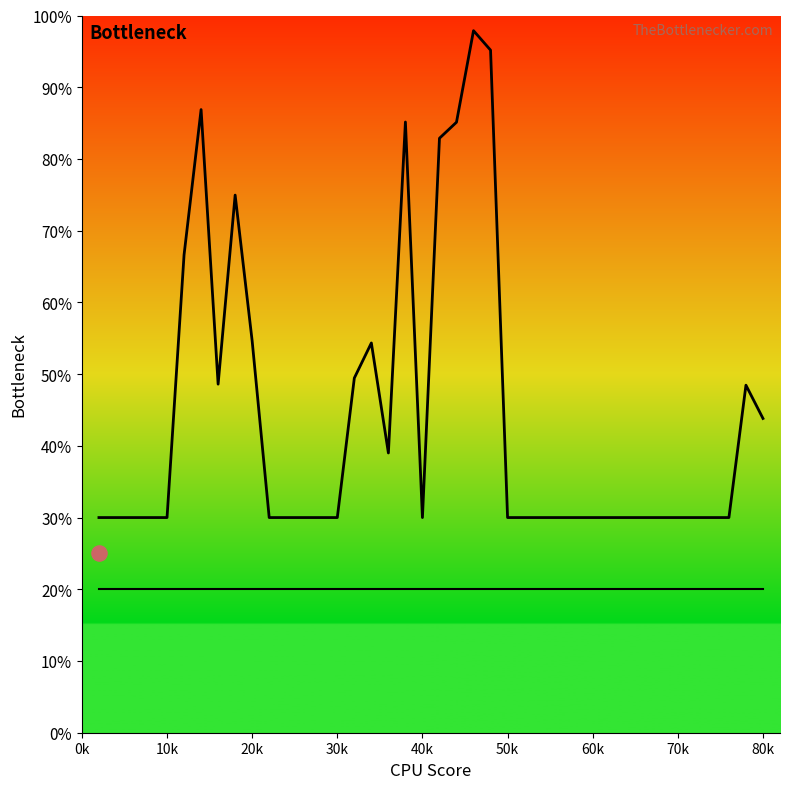

Which series reaches the minimum Y coordinate?

lambda.2